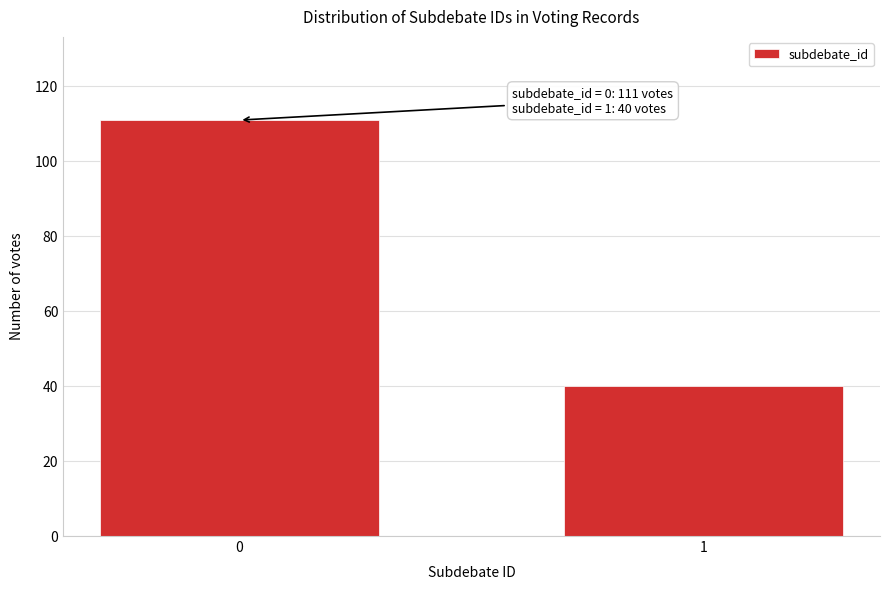

Reading right to left, transcribe all the data shown in this chart.

40	111